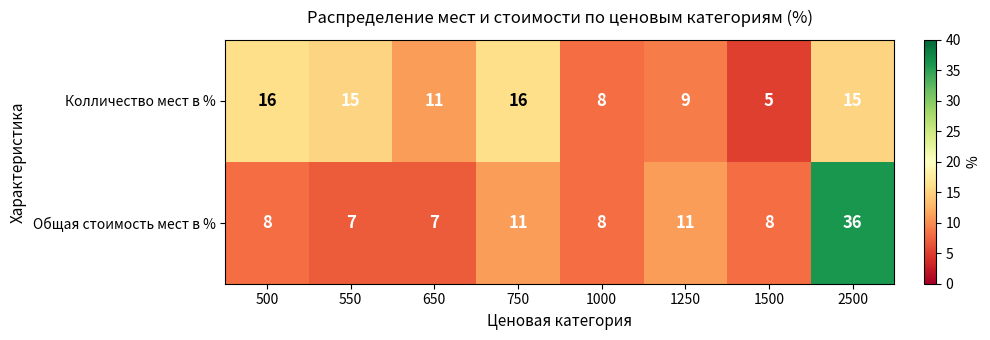

Rank the series by their average value, from highest to lowest.

Общая стоимость мест в %, Колличество мест в %